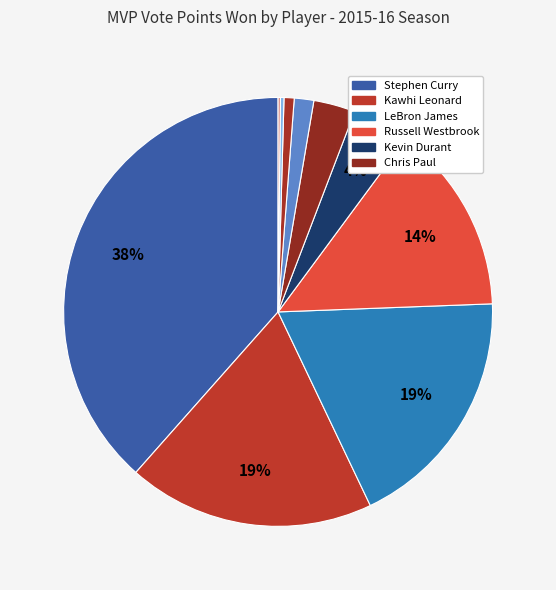

What is the largest slice in the pie chart?

Stephen Curry